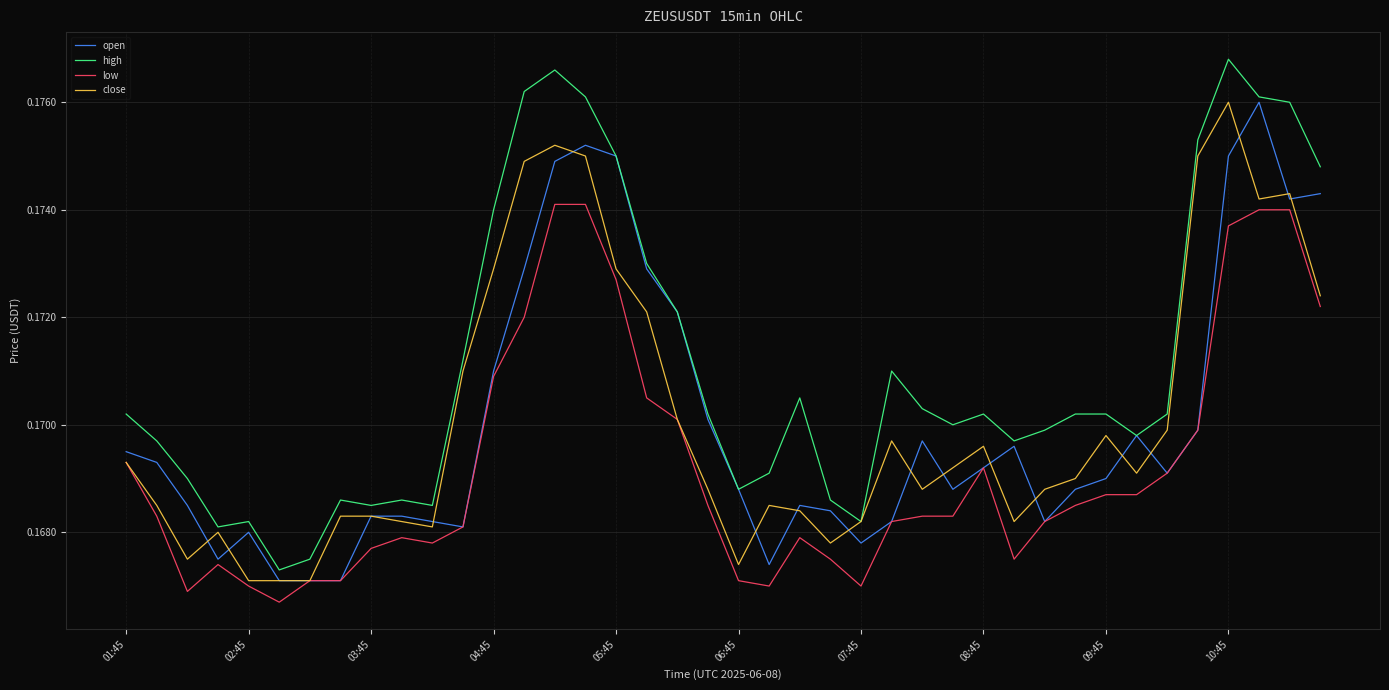

True or false: low and high intersect in this chart.

False